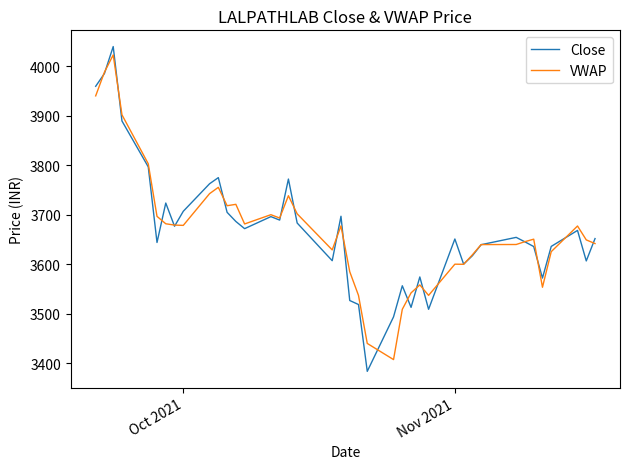

Which series has the largest range (max minus min)?

Close